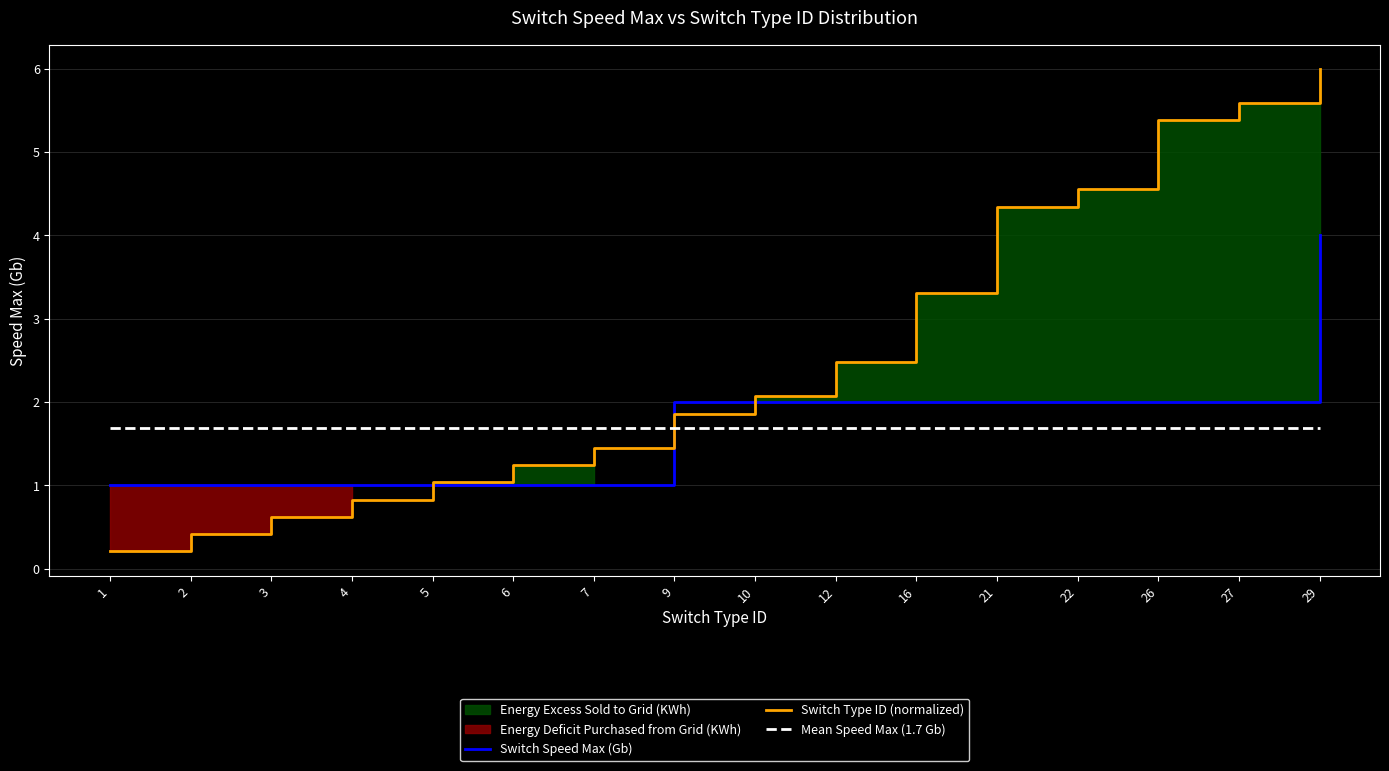

How many lines are shown in the chart?

2